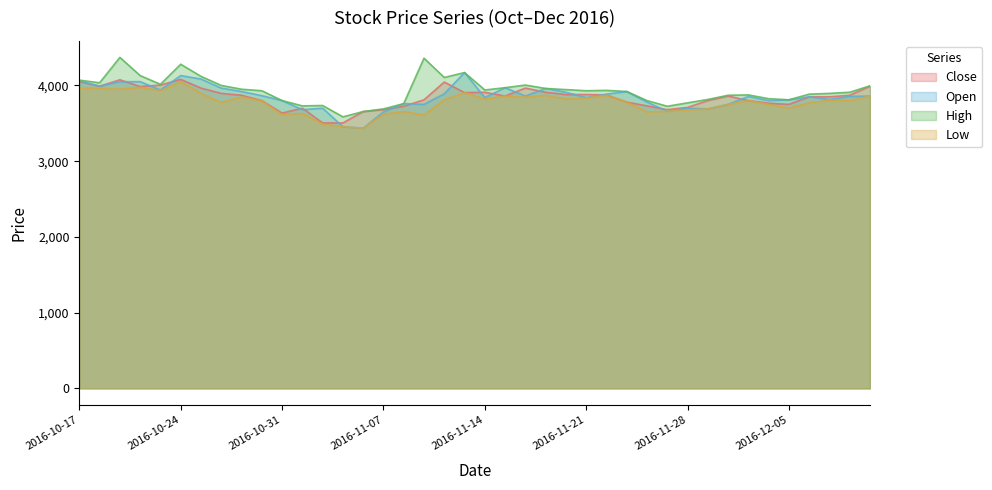

What is the spread (max minus min) of values at 2016-11-15?

110